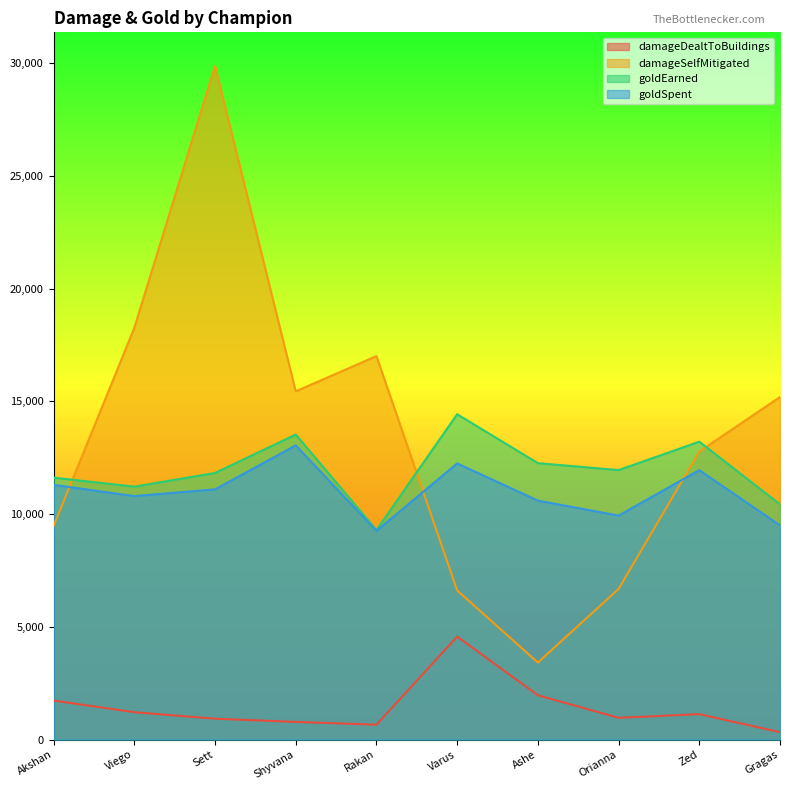

What is the minimum value shown in the chart?

326